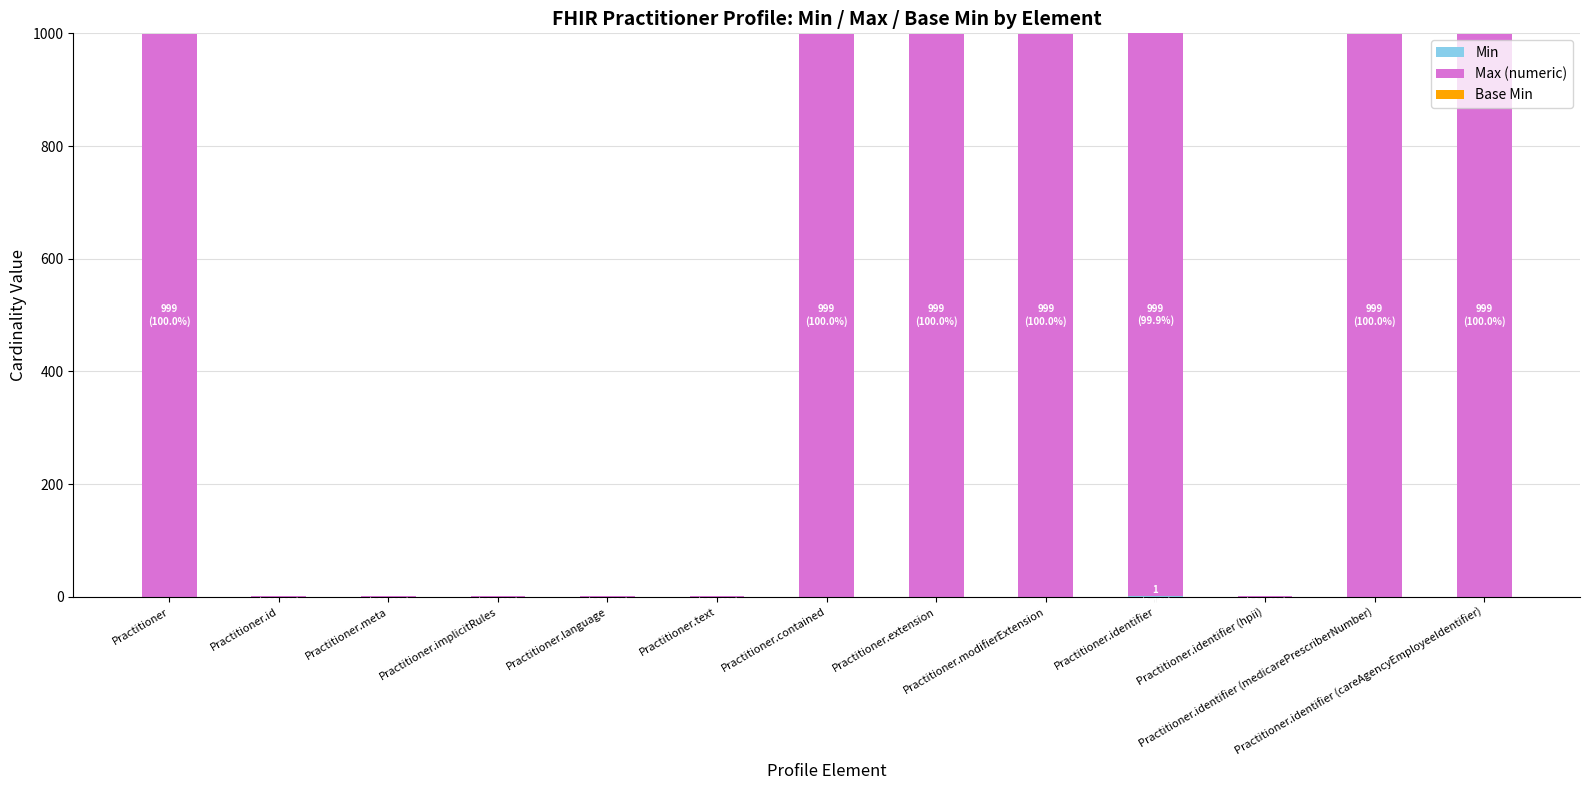

List the series in order of their peak value, highest first.

Max (numeric), Min, Base Min